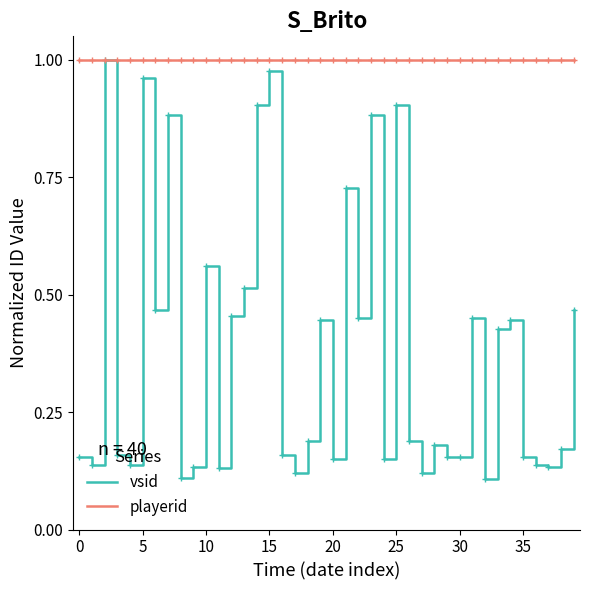

Does the chart have visible grid lines?

No